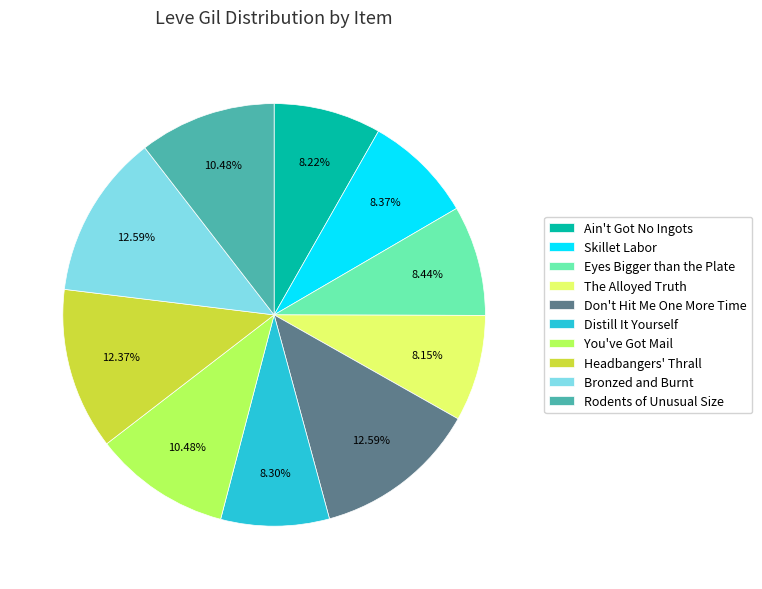

Does Eyes Bigger than the Plate account for over 50% of the chart?

No